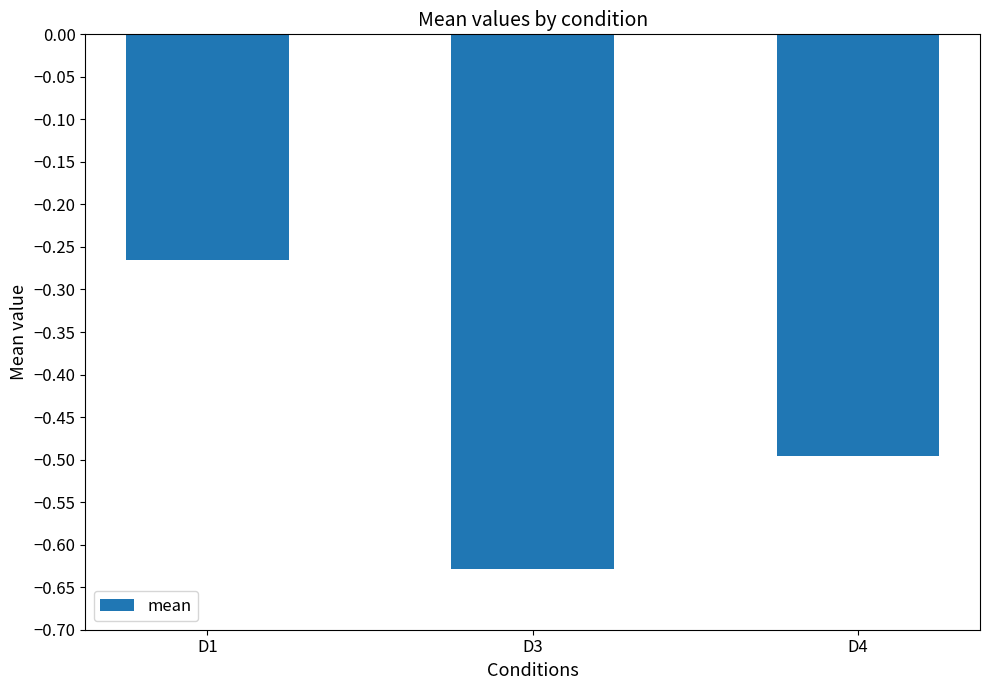

Does the chart contain stacked bars?

No